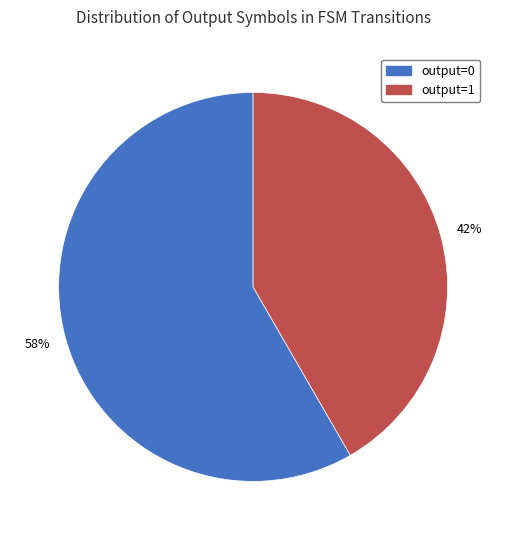

To the nearest percent, what is the average slice percentage?

50%